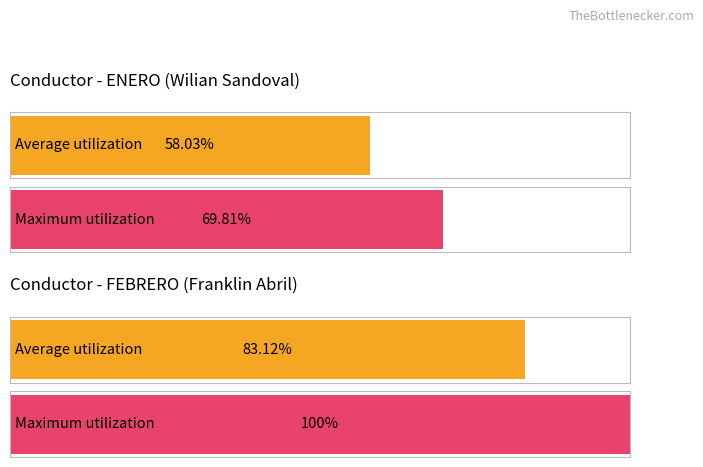

What are all the series names shown in the legend?

Average utilization, Maximum utilization